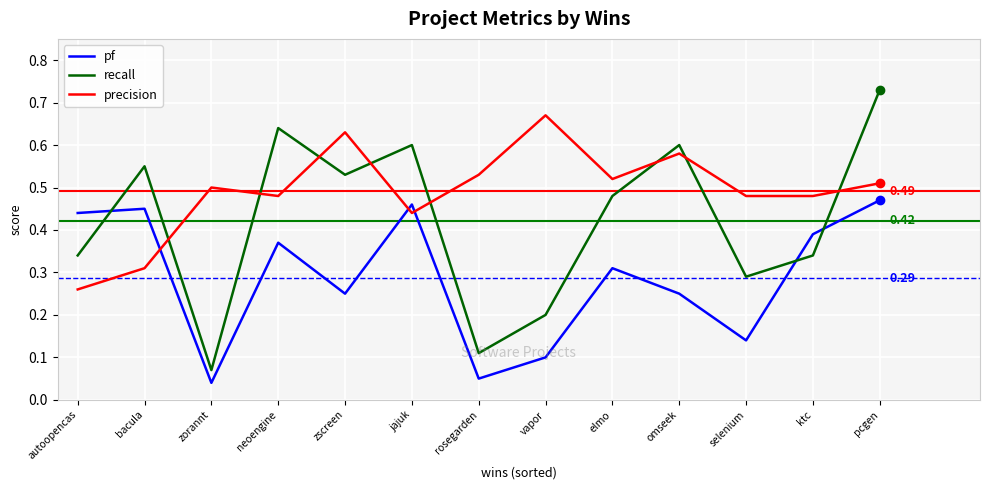

Rank the series by their average value, from highest to lowest.

precision, recall, pf